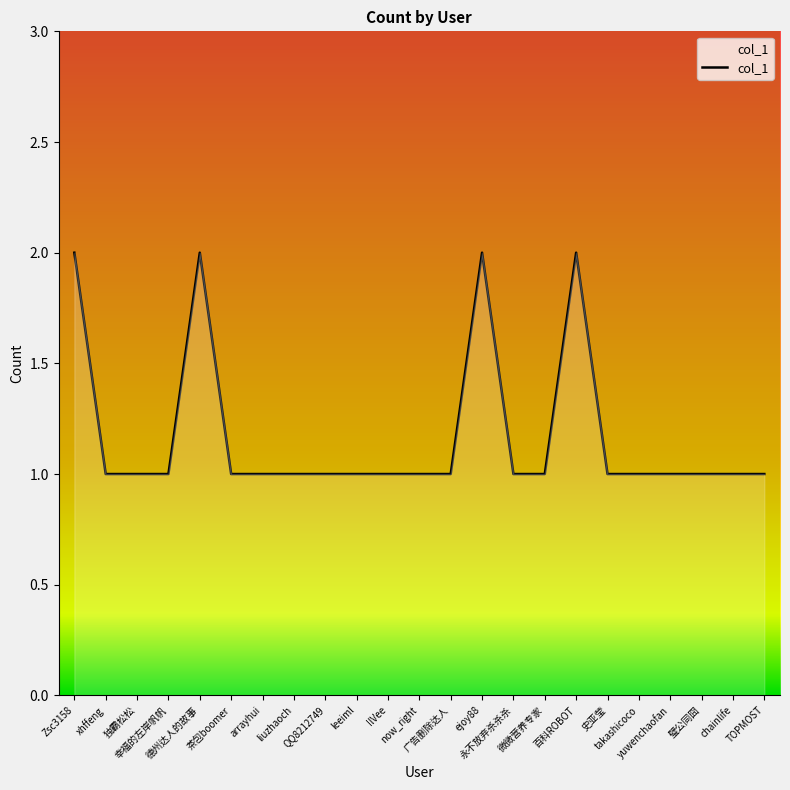

Reading left to right, list all the values displayed in this chart.

2	1	1	1	2	1	1	1	1	1	1	1	1	2	1	1	2	1	1	1	1	1	1